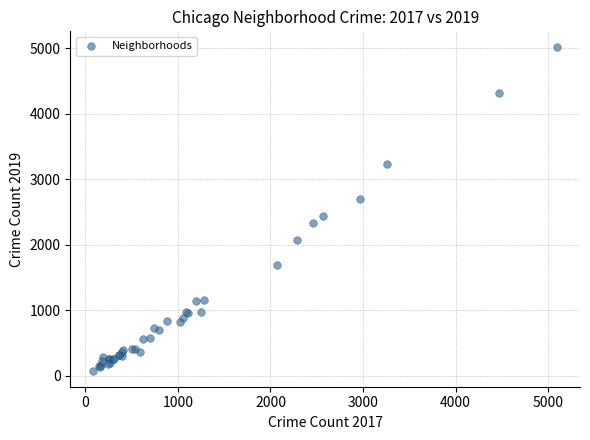

What Y value in the scatter plot is closest to 2542?

2441